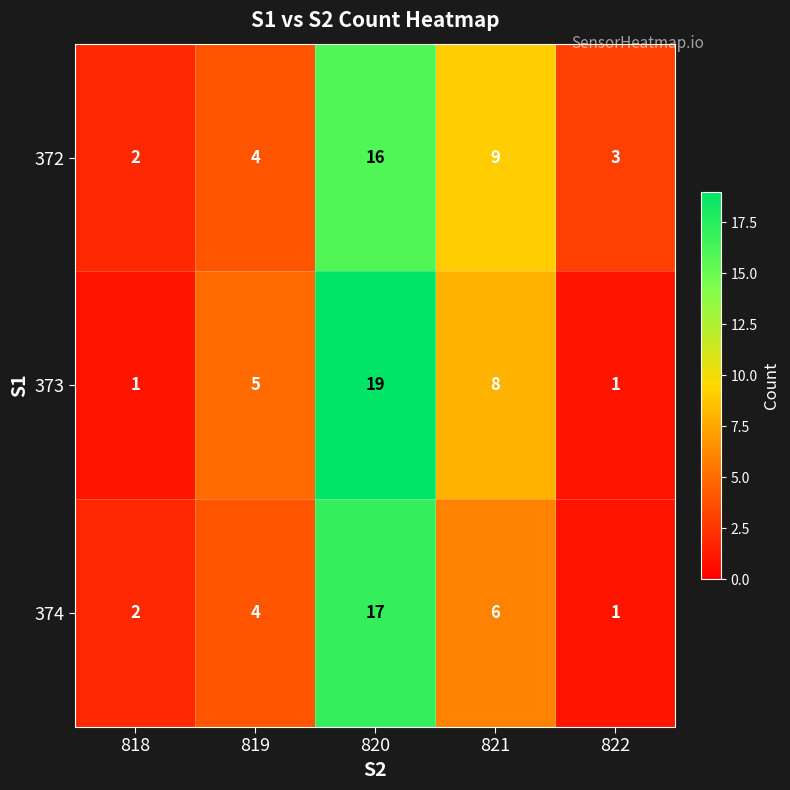

What is the total value across all series at 818?

5